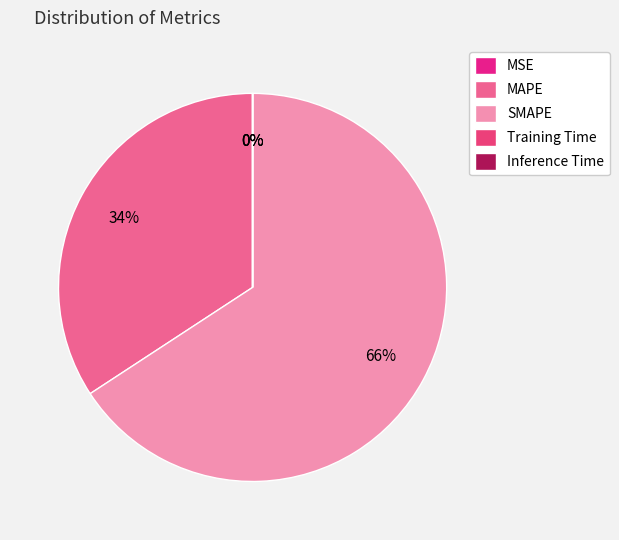

How many segments does this pie chart have?

5